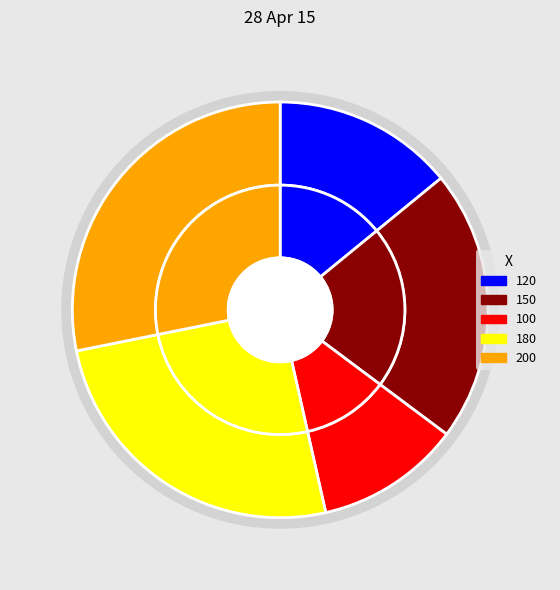

Is it true that 150 is 21% of the pie?

True